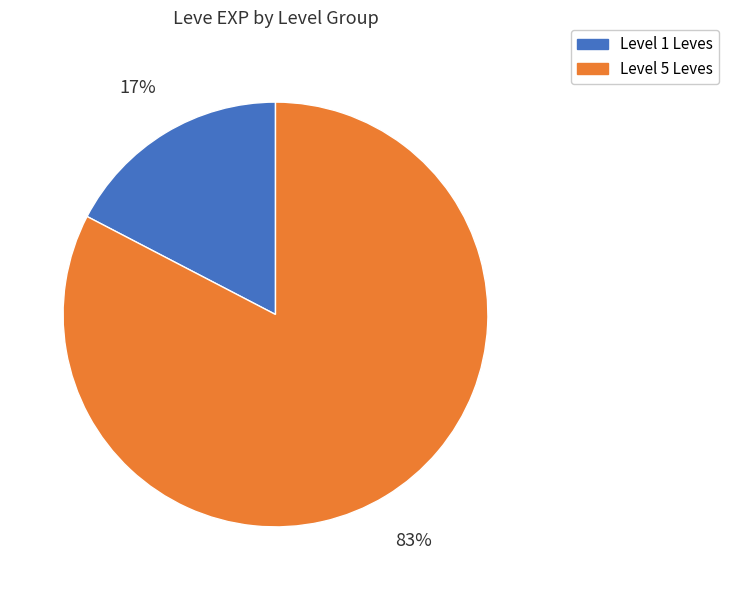

Does any single category account for the majority?

Yes